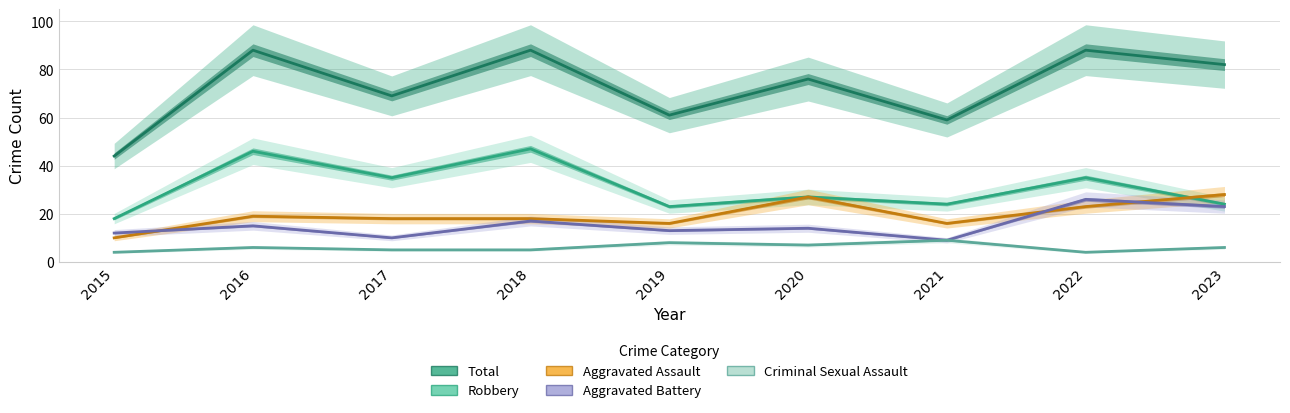

What are all the series names shown in the legend?

Total, Robbery, Aggravated Assault, Aggravated Battery, Criminal Sexual Assault